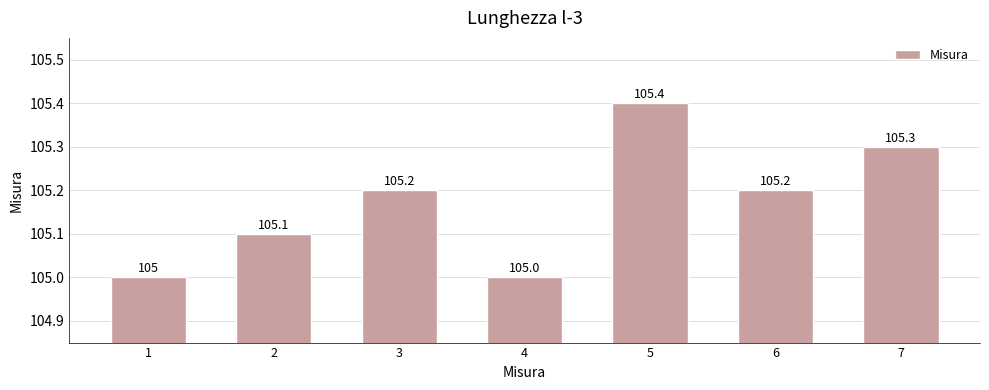

What is the greatest value displayed?

105.4